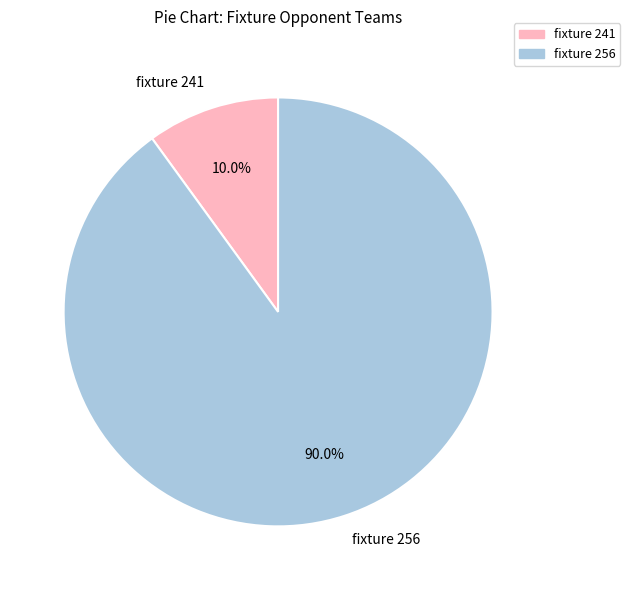

Between fixture 241 and fixture 256, which is larger?

fixture 256